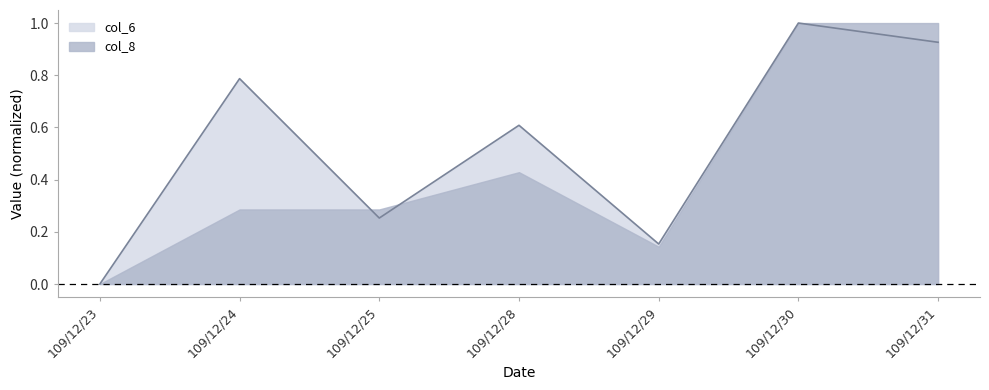

What is the approximate value at 109/12/25?

0.3